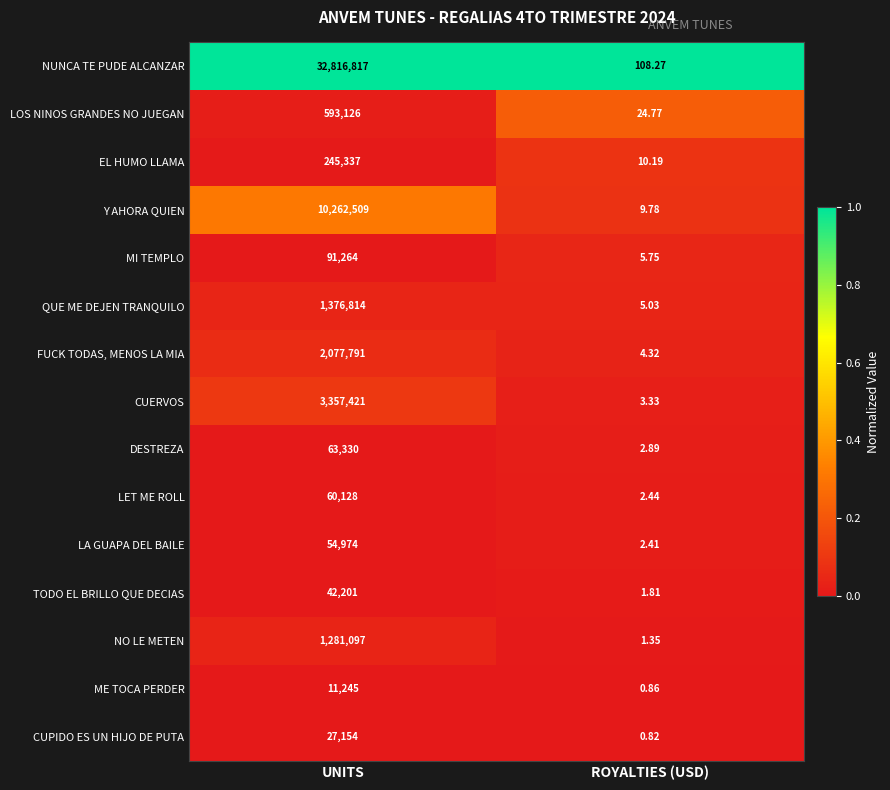

Count the number of data series in this chart.

15